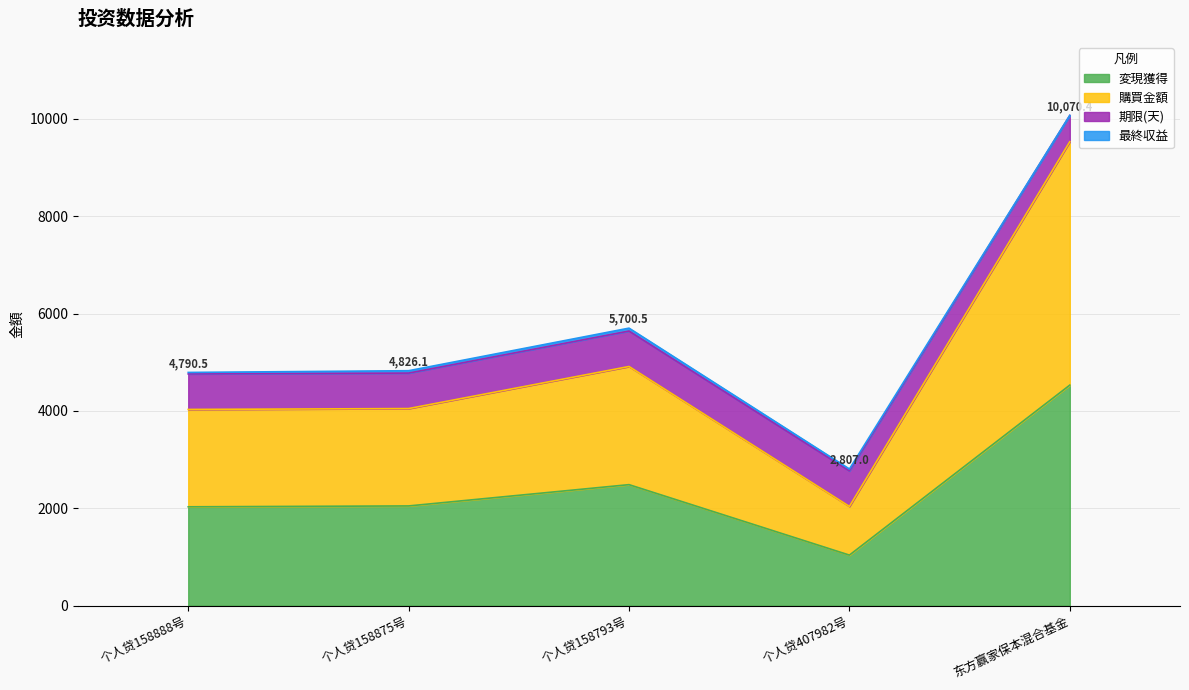

At which label is 変現獲得 closest to 2784?

个人贷158793号